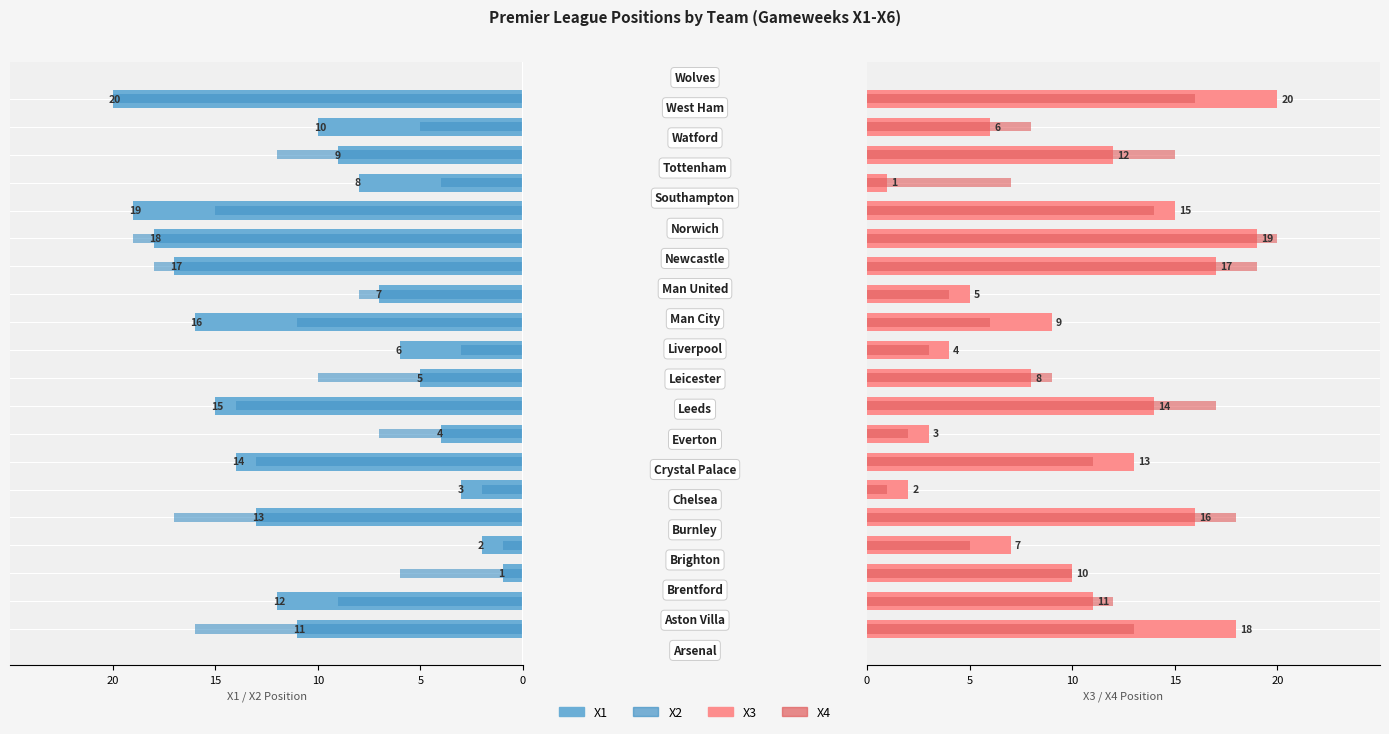

Is the value of X2 at 6 greater than the value of X4 at 14?

No